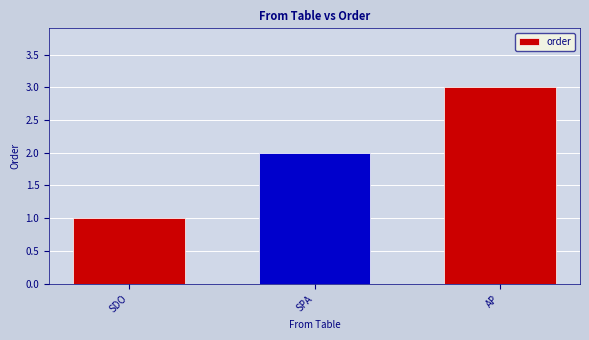

Is it true that the value at AP is 3?

True